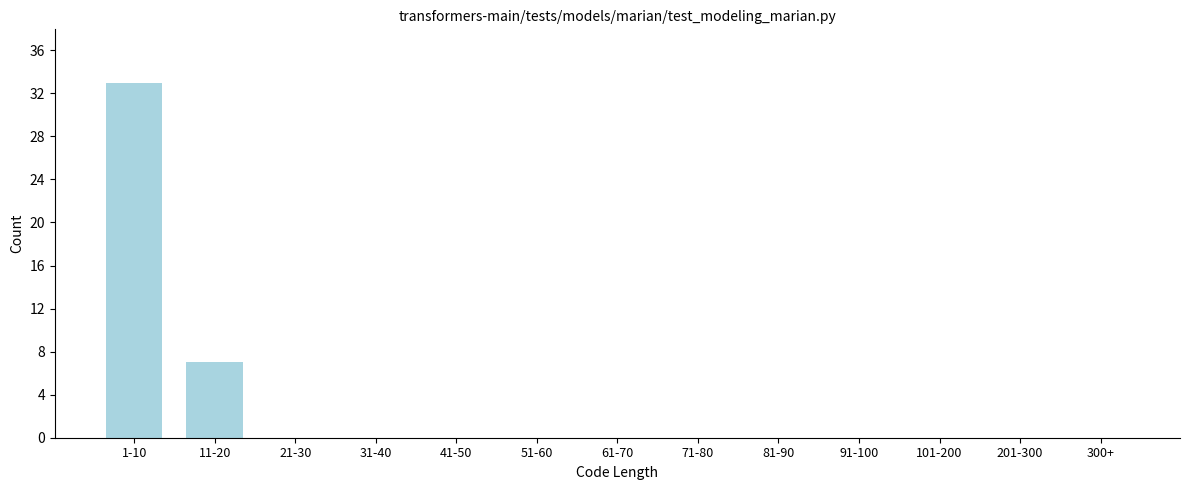

Reading right to left, extract all data points from this chart.

300+=0	201-300=0	101-200=0	91-100=0	81-90=0	71-80=0	61-70=0	51-60=0	41-50=0	31-40=0	21-30=0	11-20=7	1-10=33